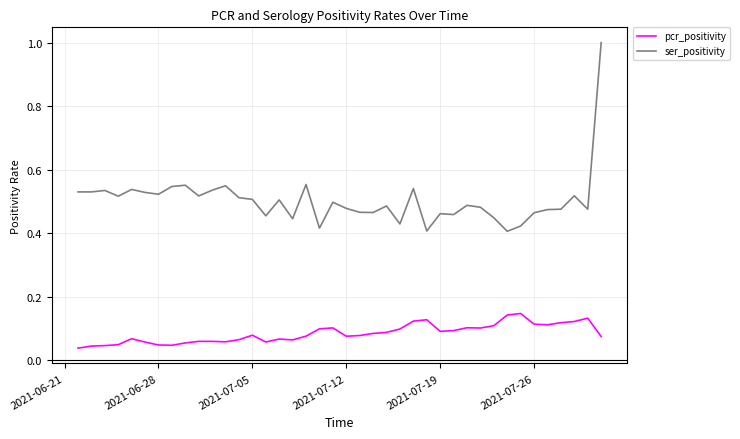

Is this an area chart (filled region under the line)?

No